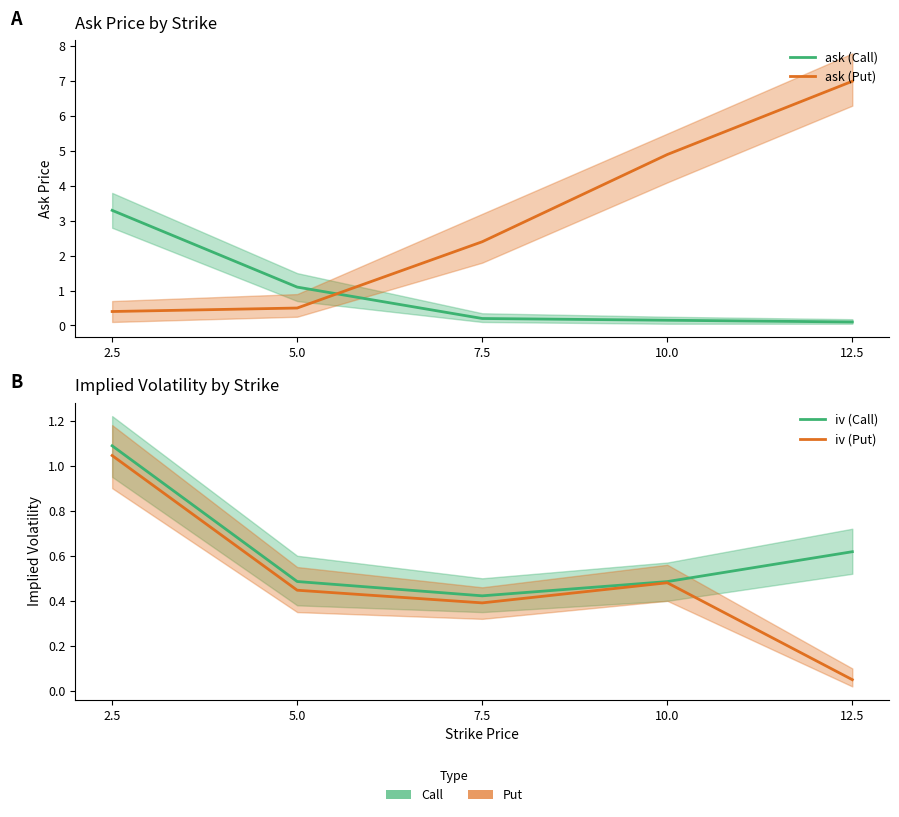

True or false: iv (Put) and ask (Call) intersect in this chart.

True